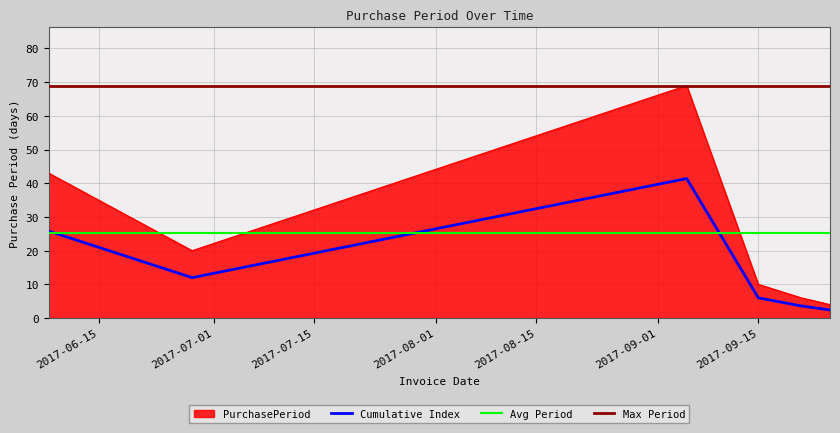

At which label does the data first exceed 20?

2017-06-08